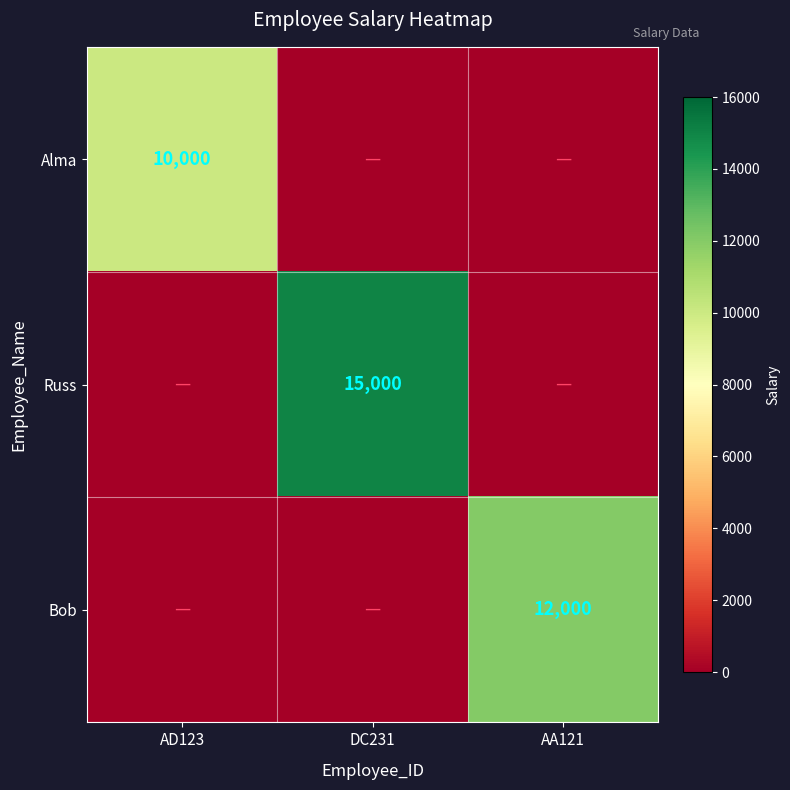

True or false: Bob has a value of 12000 at AA121.

True